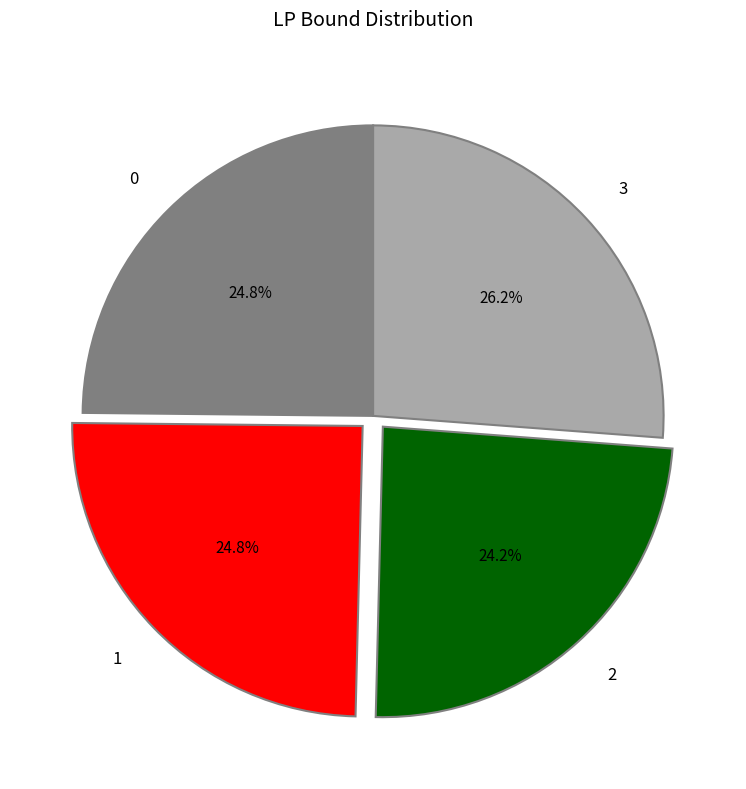

The 1 slice represents 32% of the pie. True or false?

False